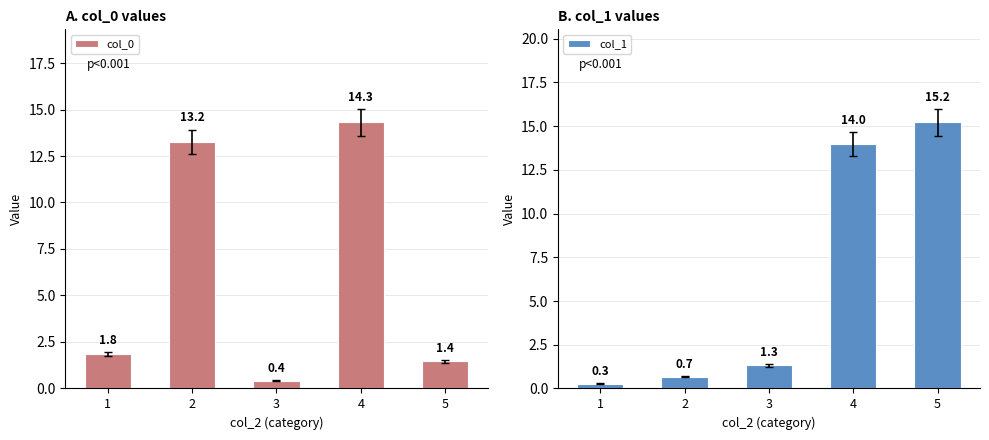

Between 3 and 5, which series saw the biggest shift?

col_1